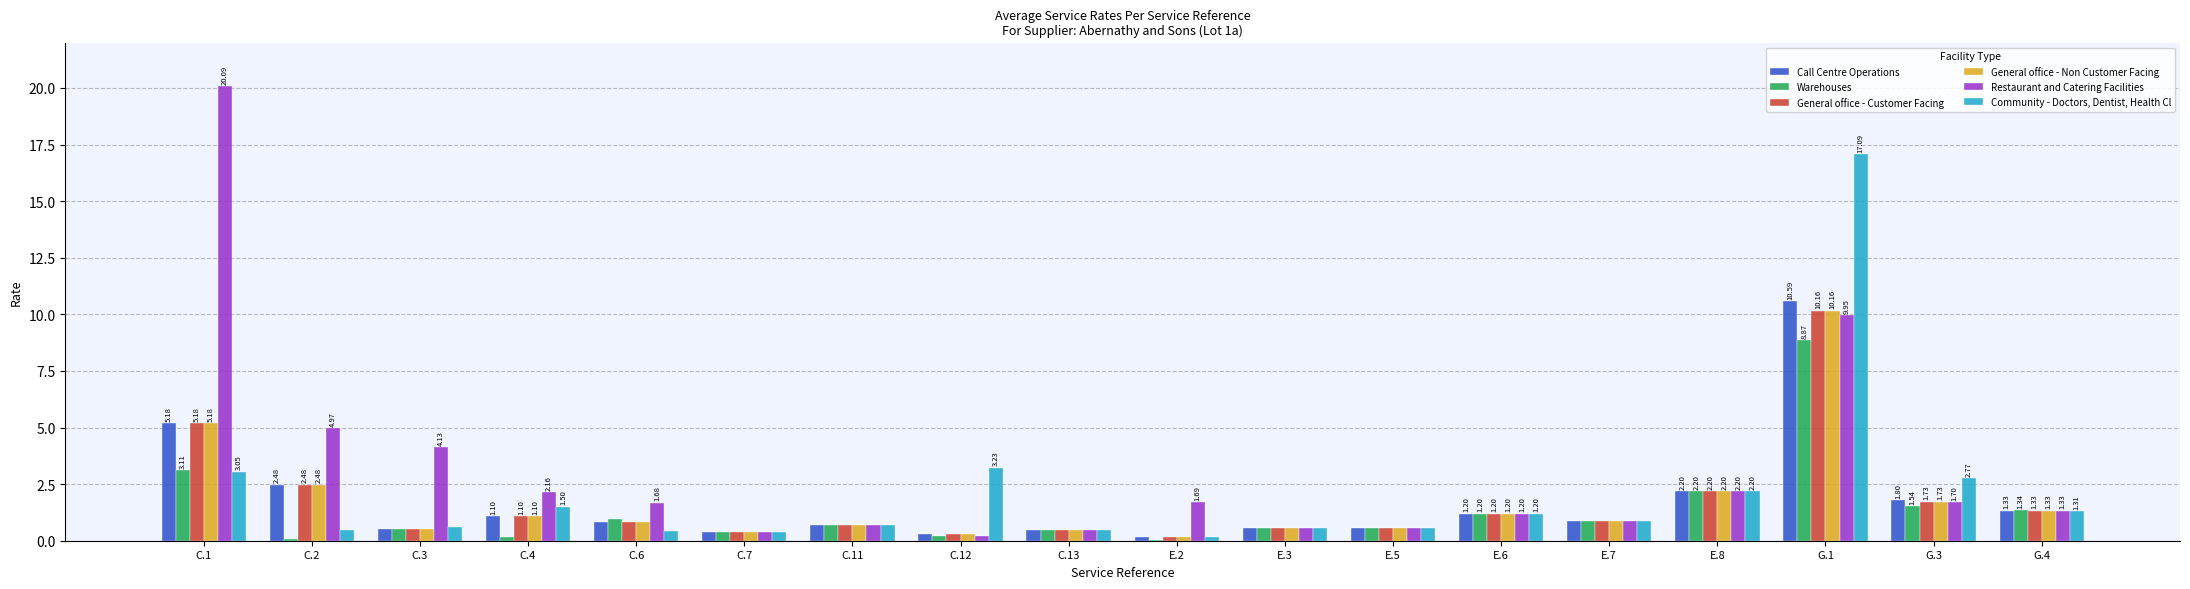

Which series has the largest total across all categories?

Restaurant and Catering Facilities